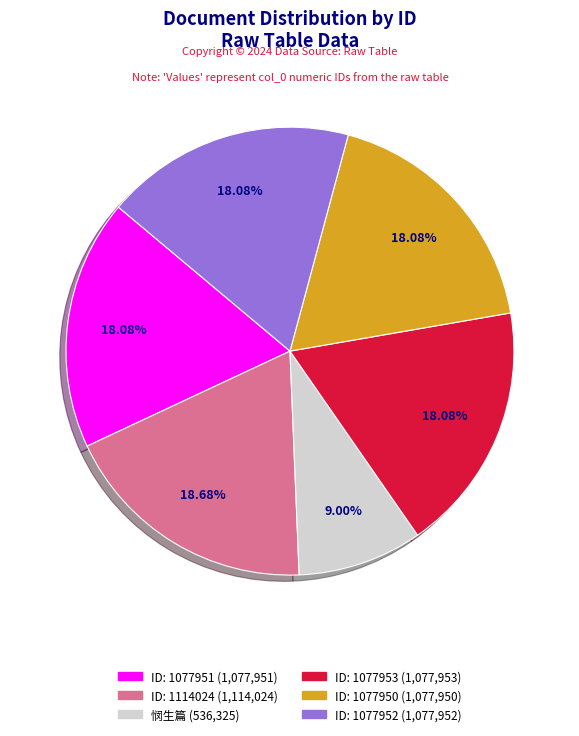

Is there any slice that represents more than half of the pie?

No